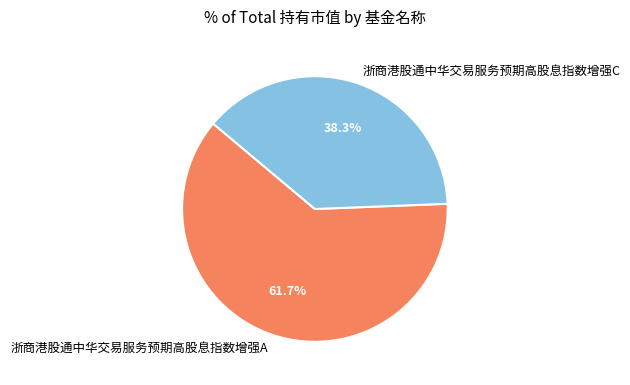

What is the smallest slice in the pie chart?

浙商港股通中华交易服务预期高股息指数增强C